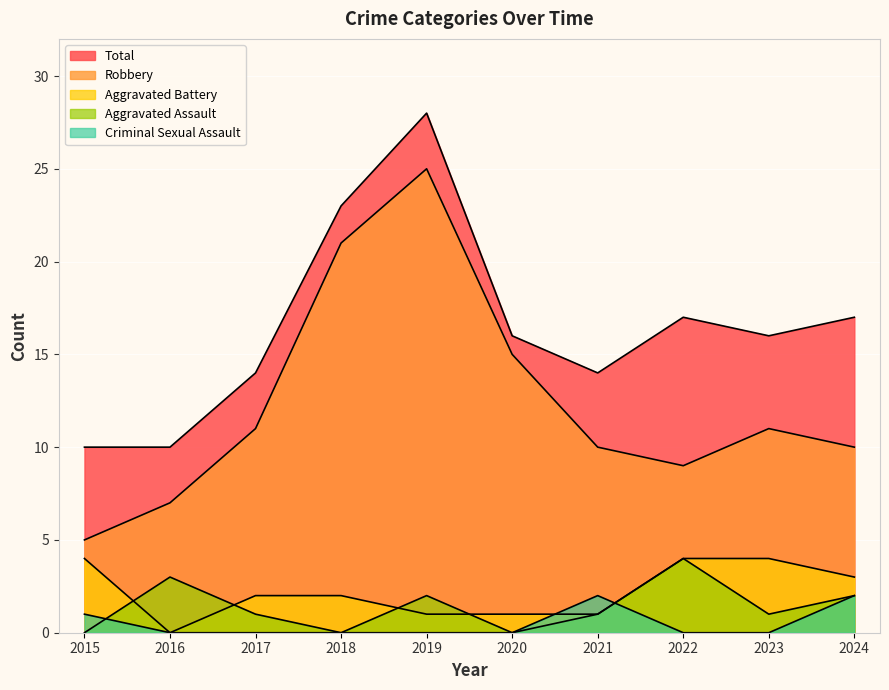

What is the difference between the maximum and minimum values in the Criminal Sexual Assault series?

2